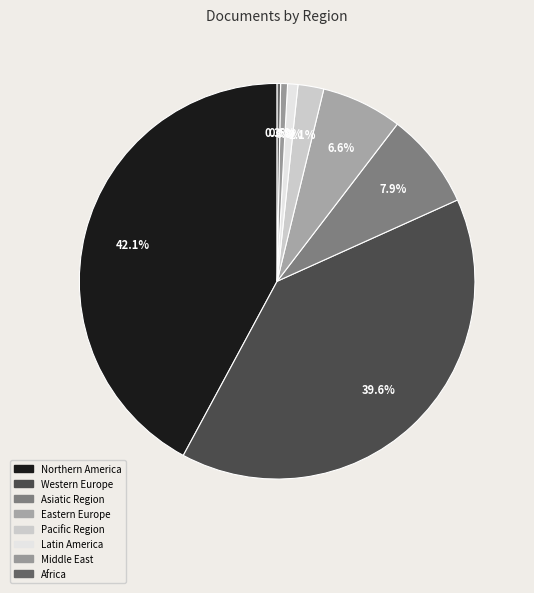

Combined, do Asiatic Region and Eastern Europe account for over 50%?

No